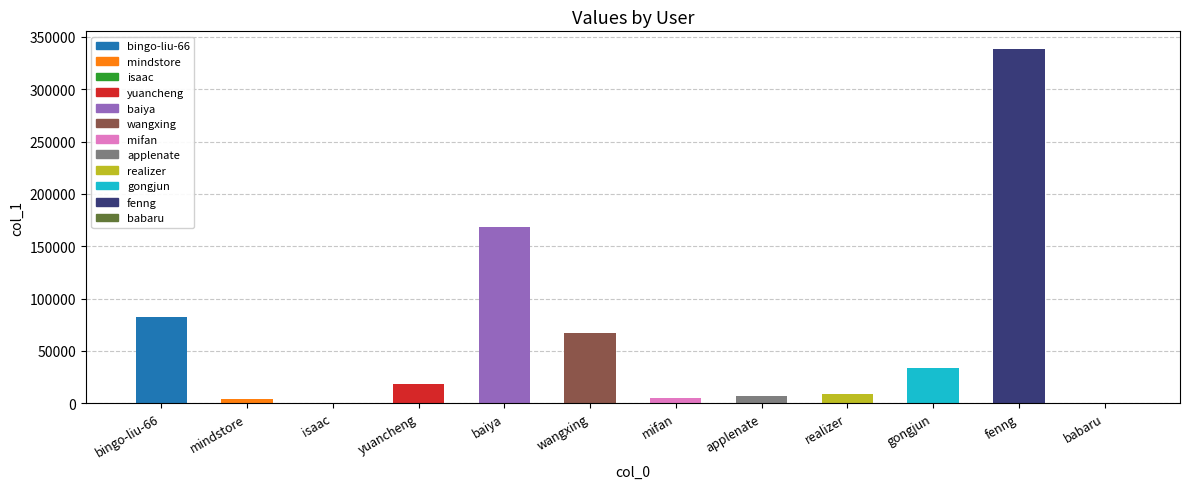

Between isaac and realizer, which is larger?

realizer